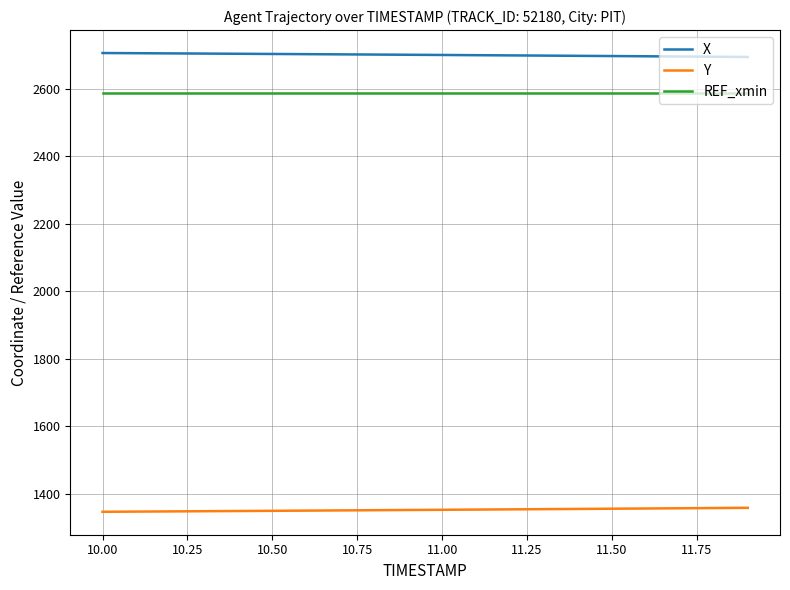

List the series in order of their peak value, lowest first.

Y, REF_xmin, X